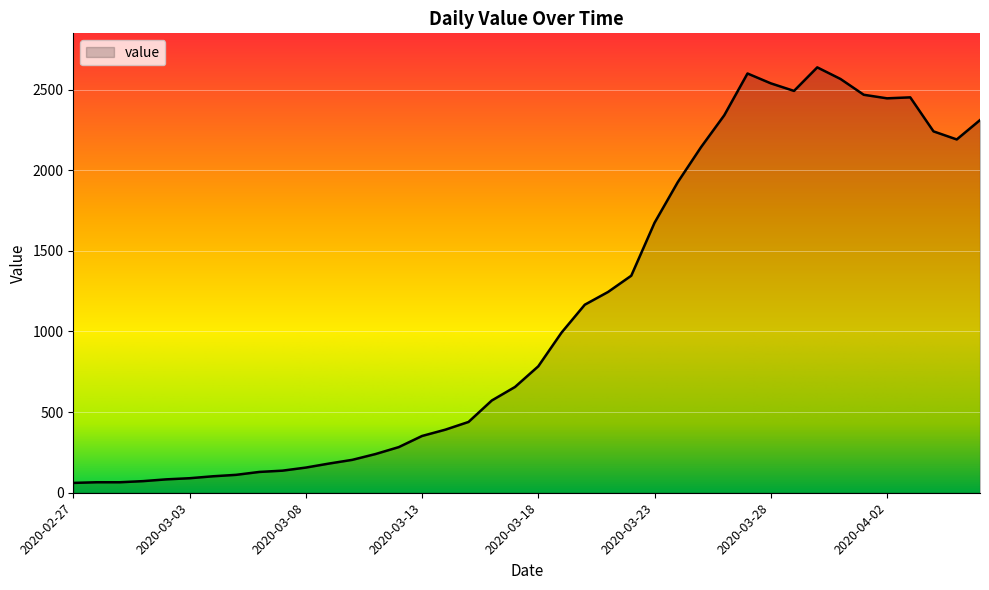

What is the minimum value shown in the chart?

61